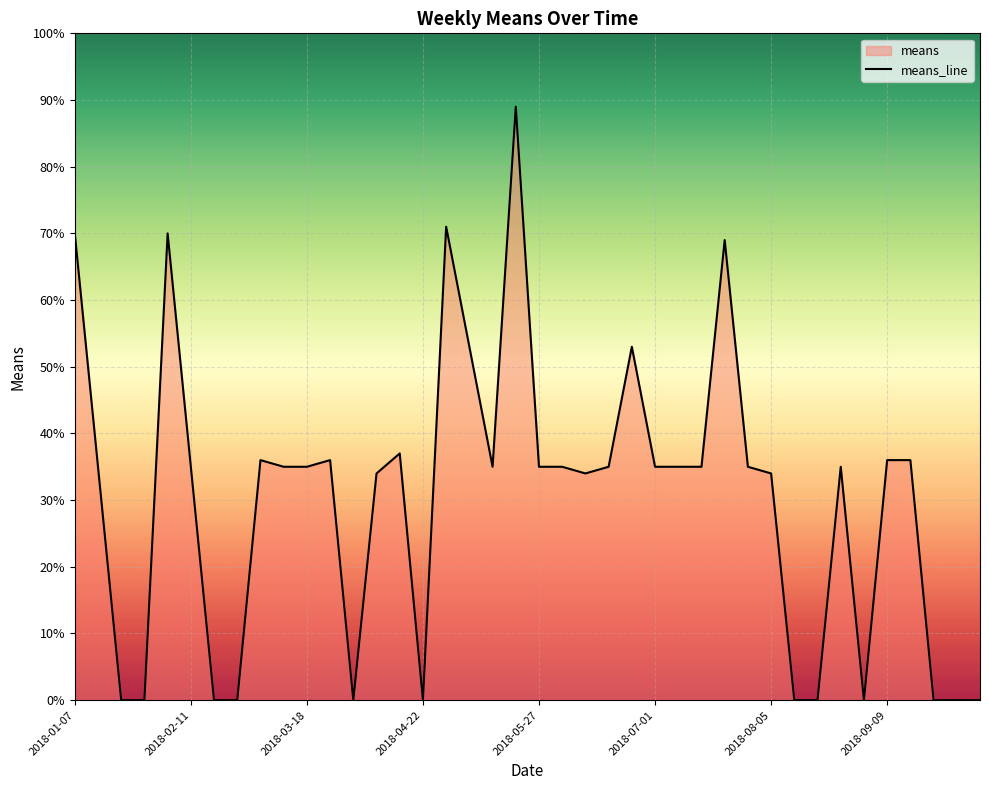

How many lines are shown in the chart?

1